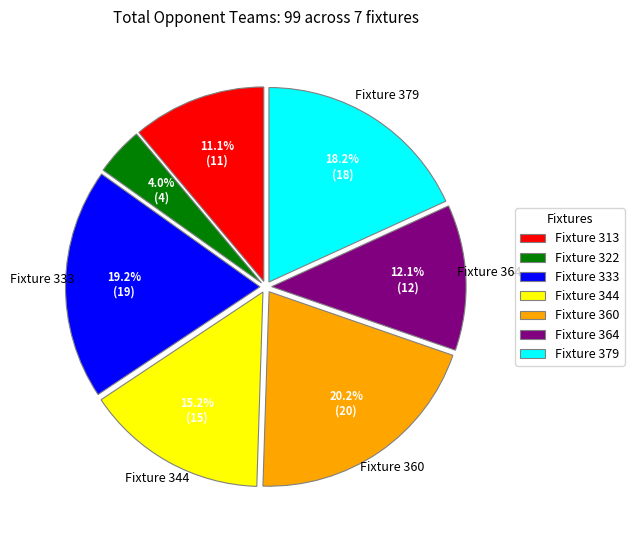

What percentage do Fixture 360 and Fixture 364 together represent?

32.3%